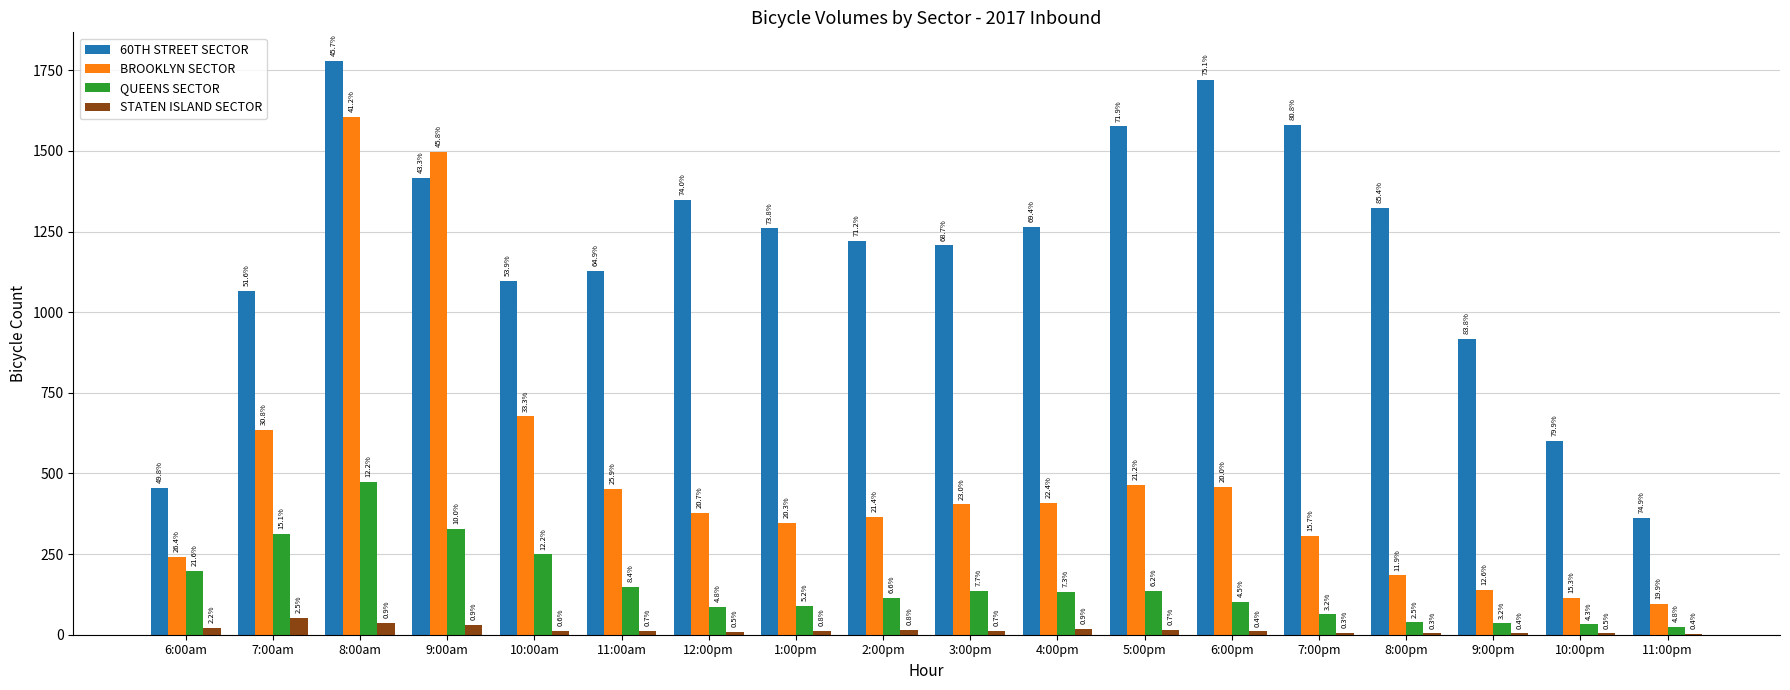

At 10:00am, list the series in order from smallest to largest.

STATEN ISLAND SECTOR, QUEENS SECTOR, BROOKLYN SECTOR, 60TH STREET SECTOR